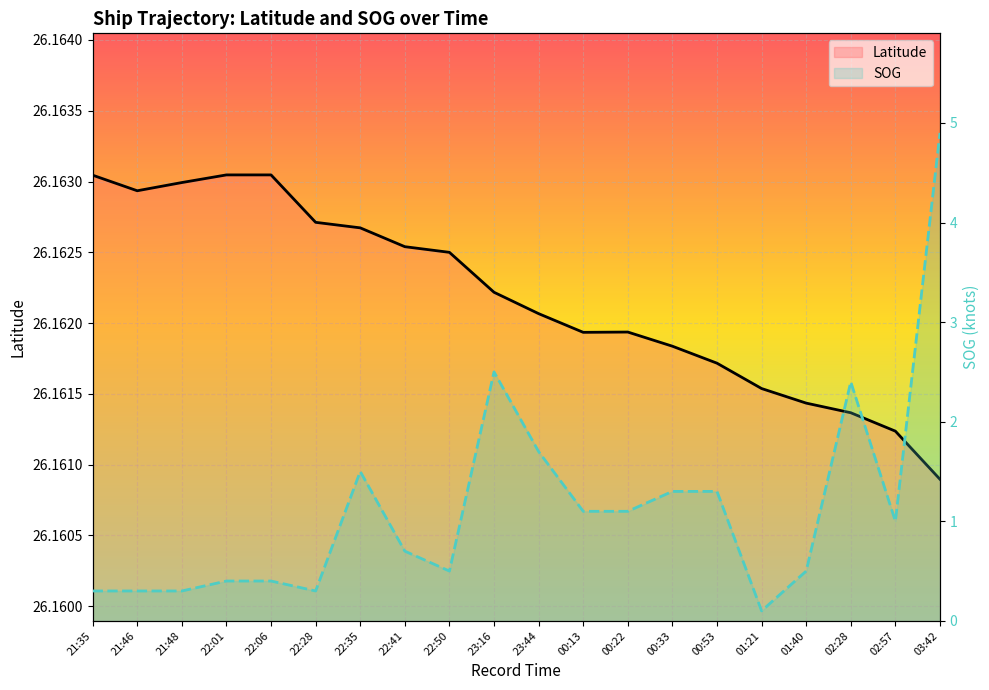

Is the value of Latitude at 03:42 greater than the value of SOG at 22:35?

Yes